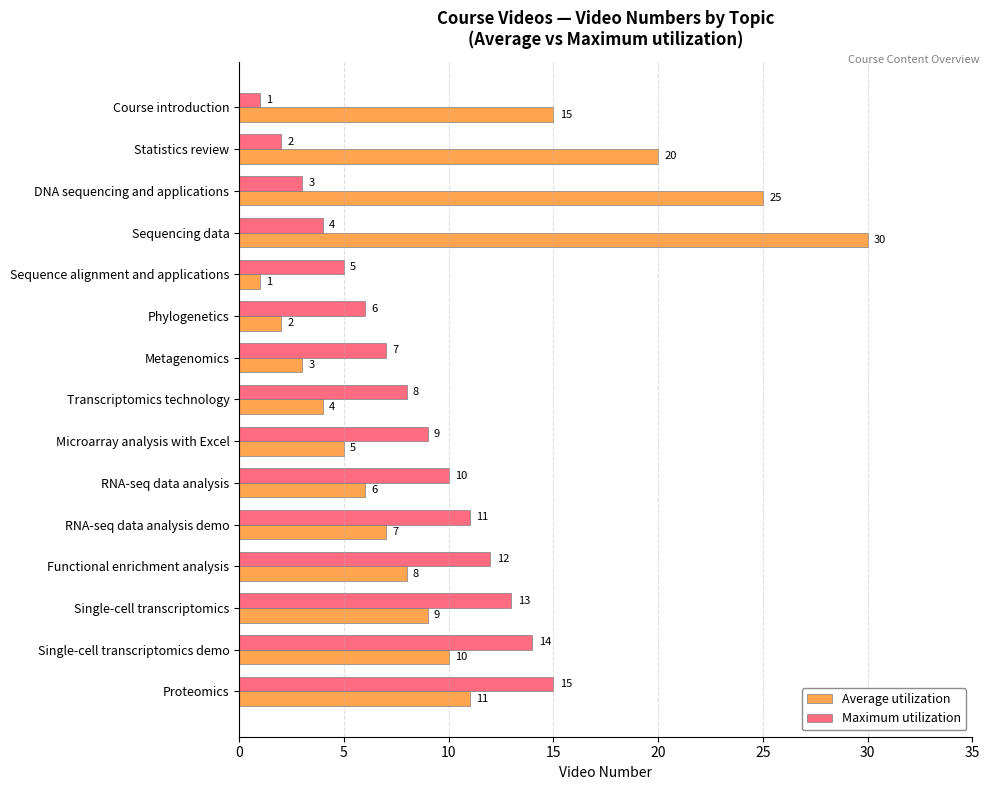

At which label is Maximum utilization closest to 8?

Transcriptomics technology